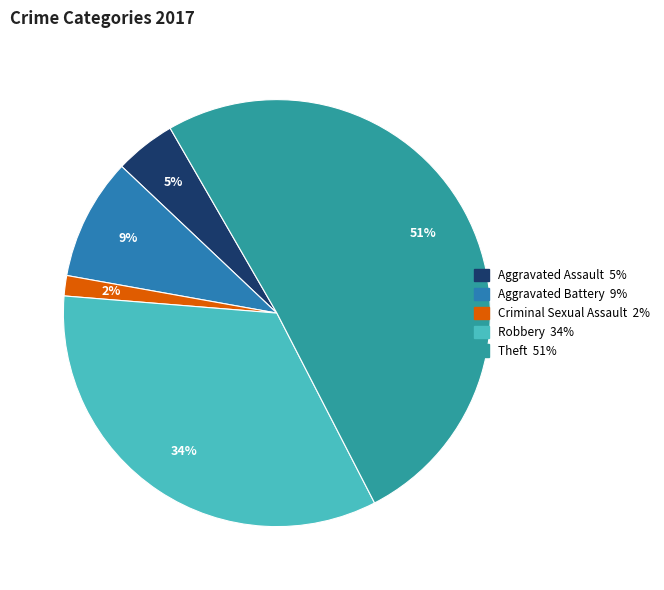

To the nearest percent, what is the average slice percentage?

20%